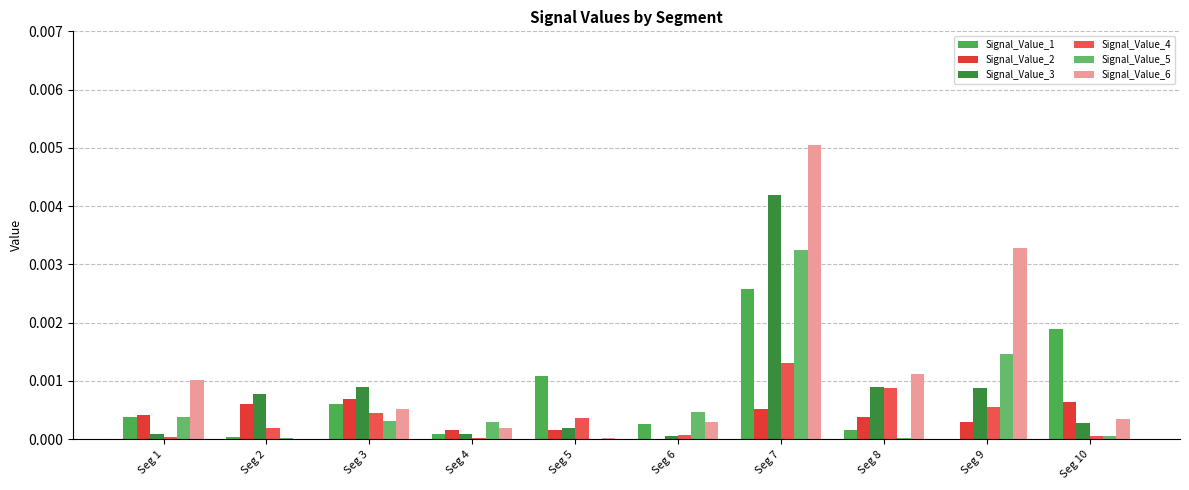

At how many categories does at least one series exceed 0?

10